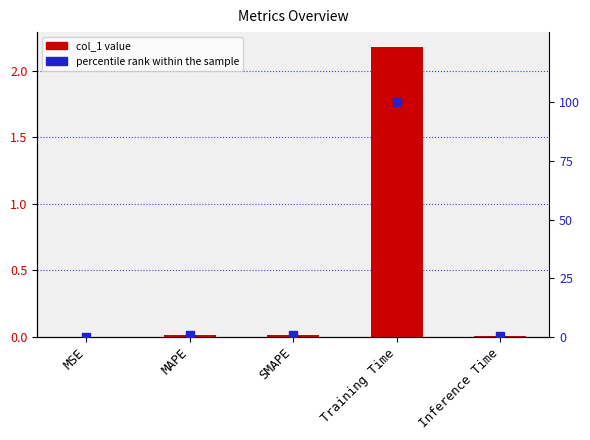

Which series has the largest Y range (max minus min)?

percentile rank within the sample